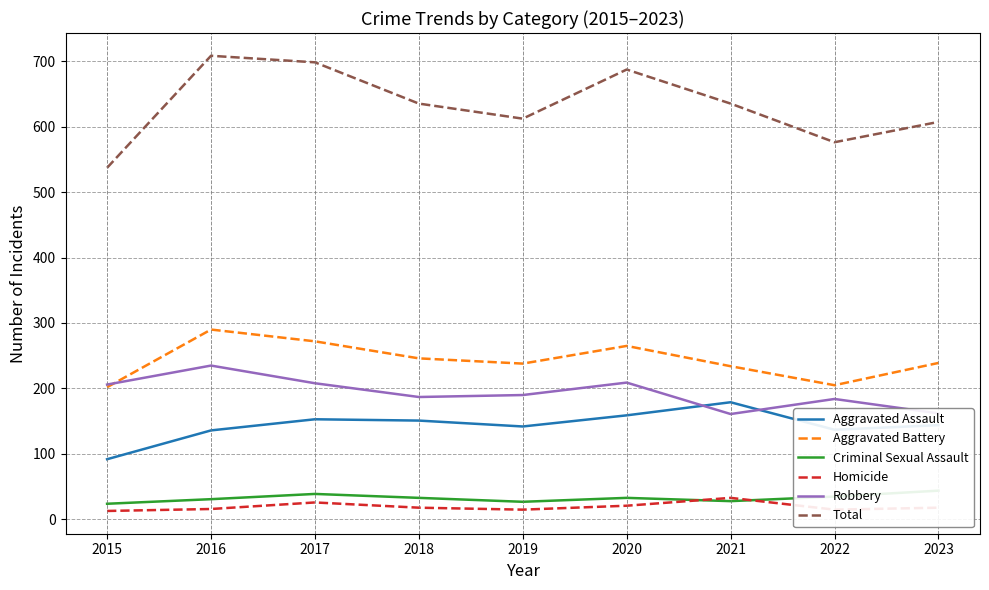

At which label does Homicide reach its minimum?

2015